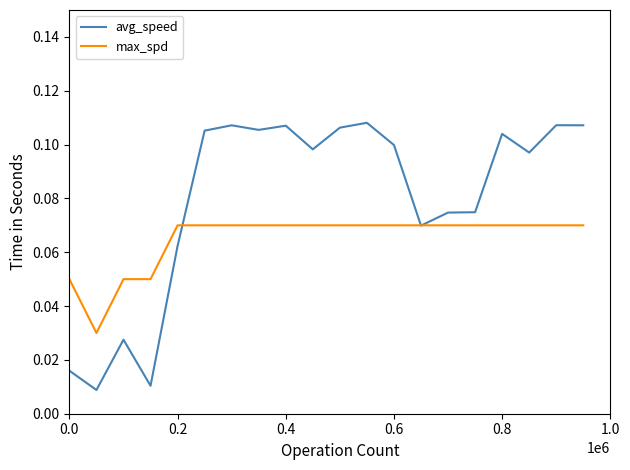

Which series has the largest range (max minus min)?

avg_speed